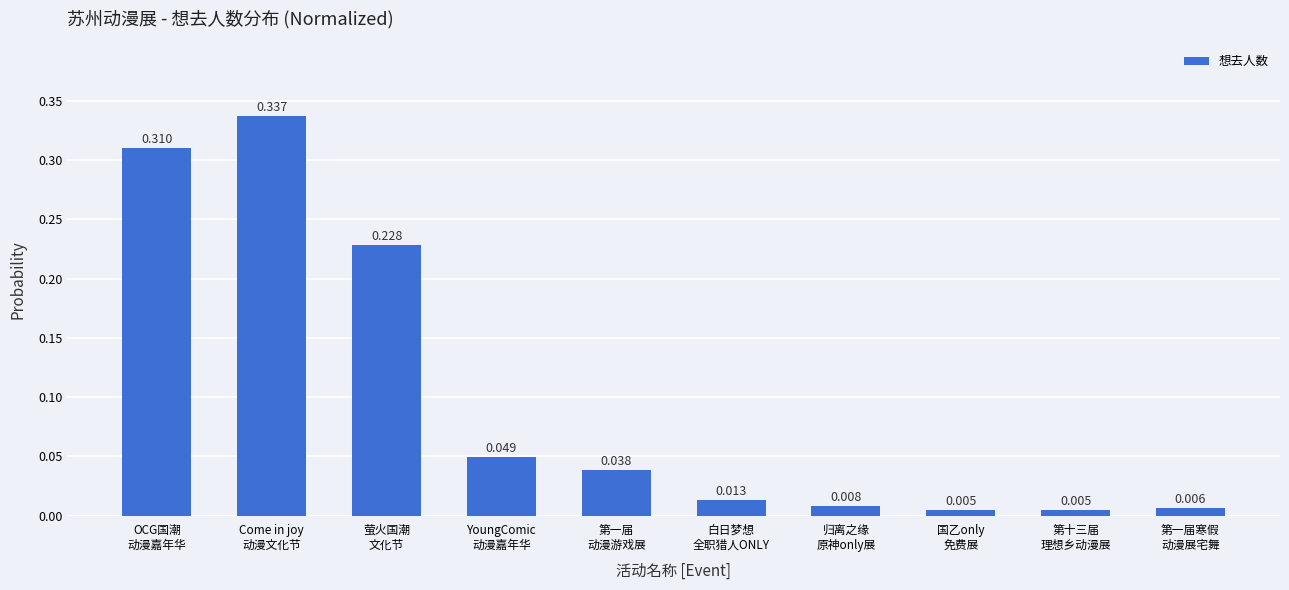

Rank the categories by value from highest to lowest.

Come in joy
动漫文化节, OCG国潮
动漫嘉年华, 萤火国潮
文化节, YoungComic
动漫嘉年华, 第一届
动漫游戏展, 白日梦想
全职猎人ONLY, 归离之缘
原神only展, 第一届寒假
动漫展宅舞, 国乙only
免费展, 第十三届
理想乡动漫展